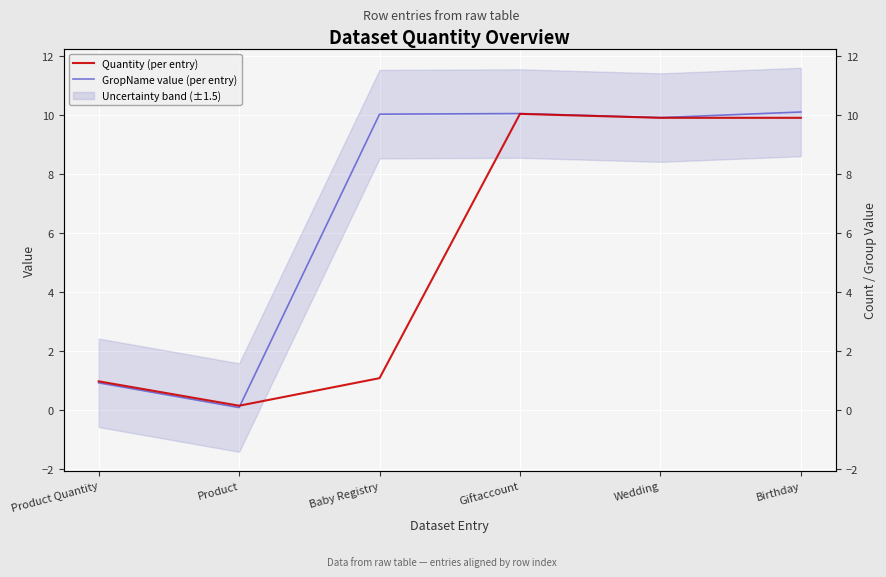

What is the spread (max minus min) of values at Baby Registry?

9.0